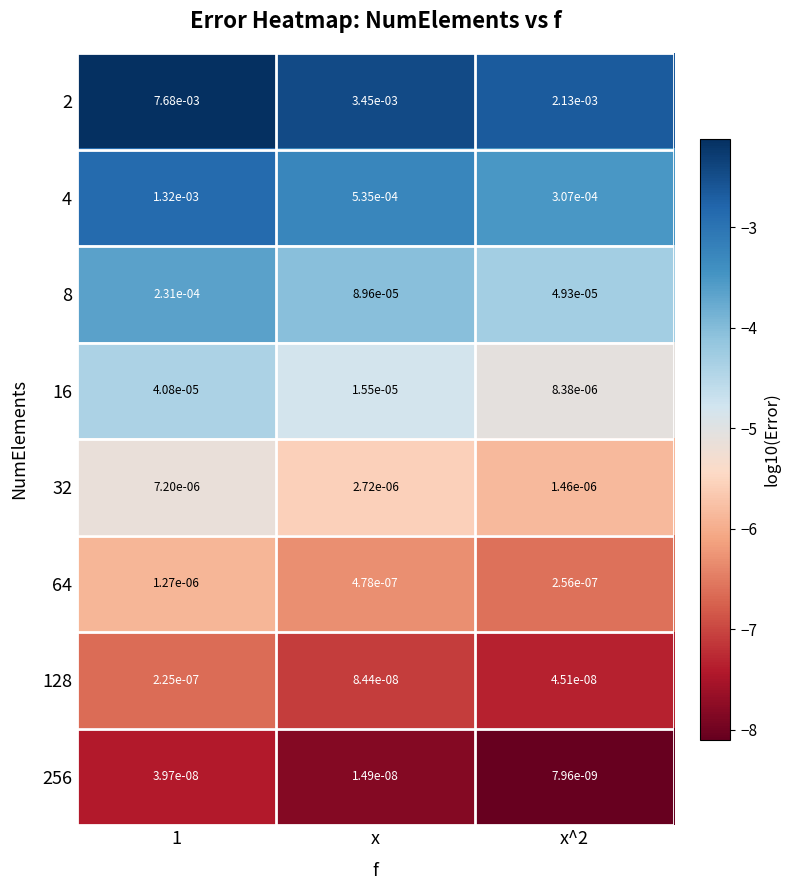

The value of 16 at x^2 is -5.1. True or false?

True